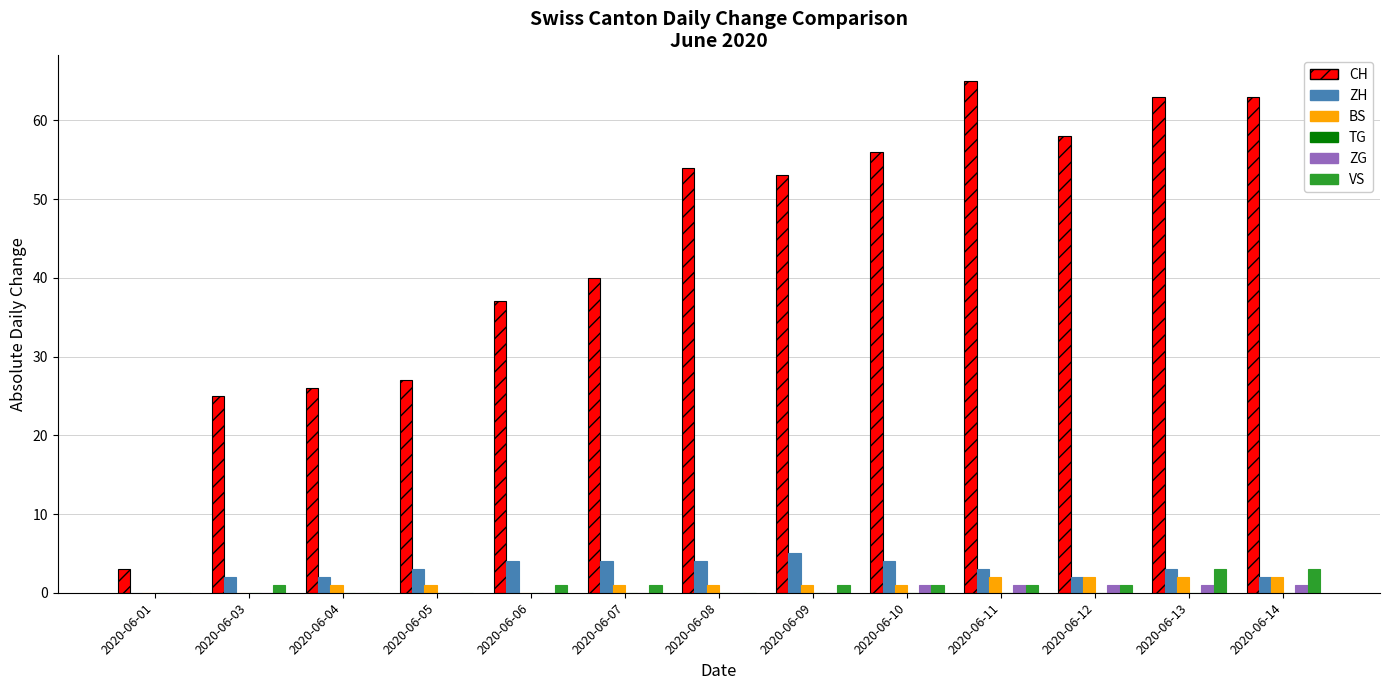

What is the sum of all CH values?

570